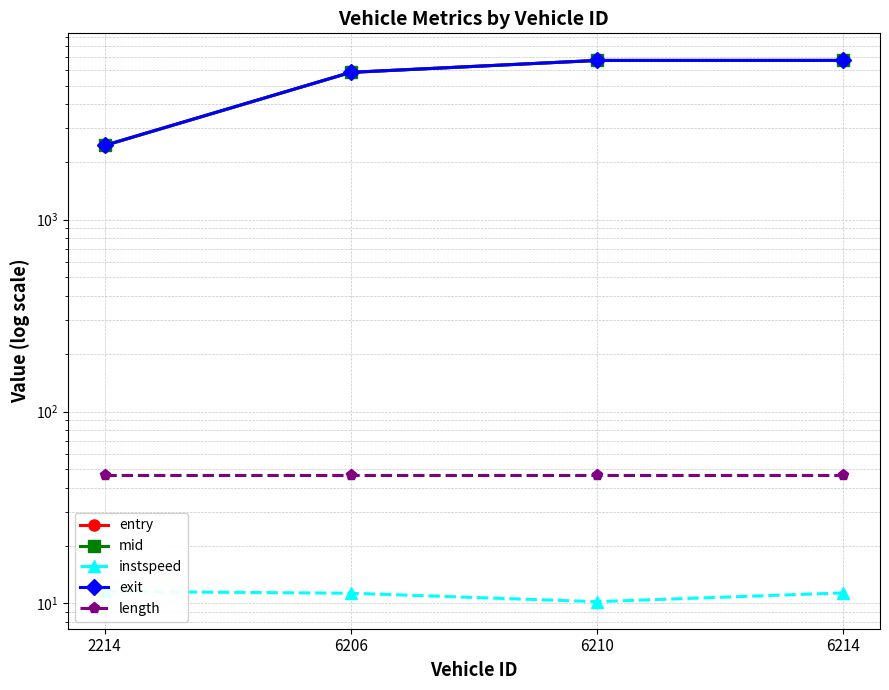

True or false: mid and instspeed intersect in this chart.

False